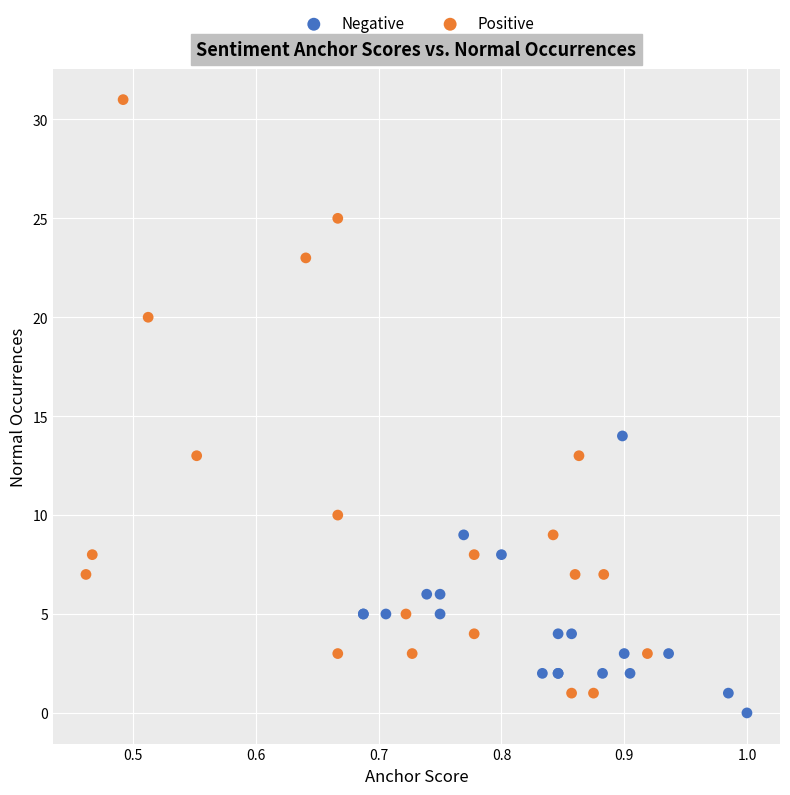

Which series has the widest spread of Y values?

Positive